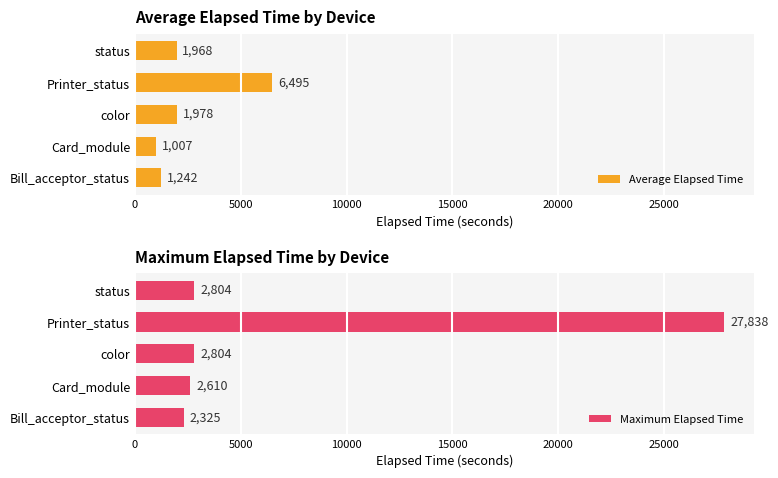

What is the difference between the second highest and minimum values in the Average Elapsed Time series?

971